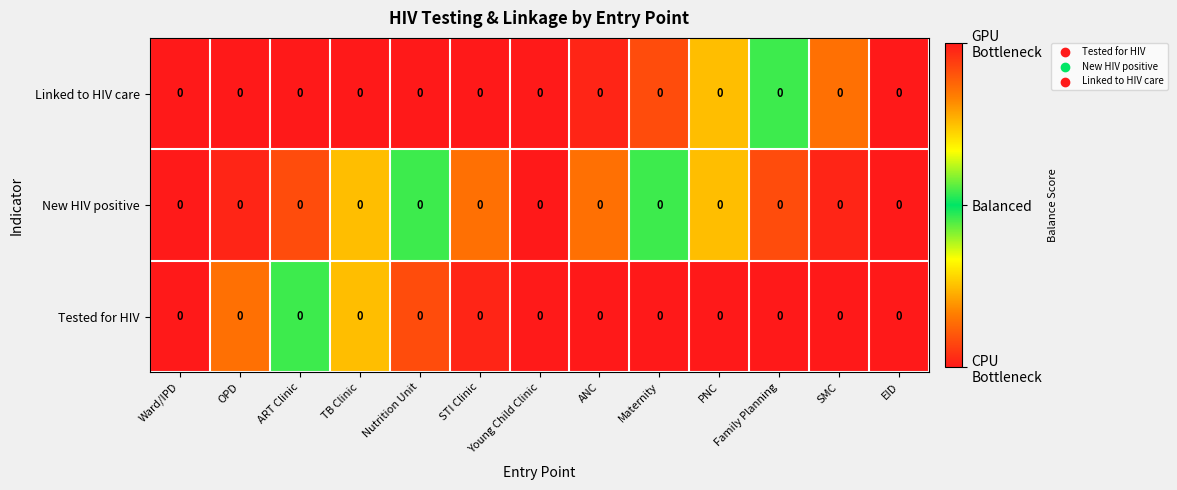

At which category is the sum across all series the highest?

Young Child Clinic